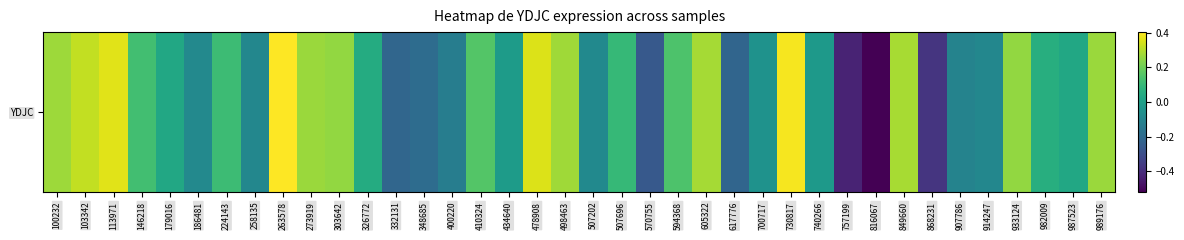

What is the difference between the maximum and second lowest values?

0.8